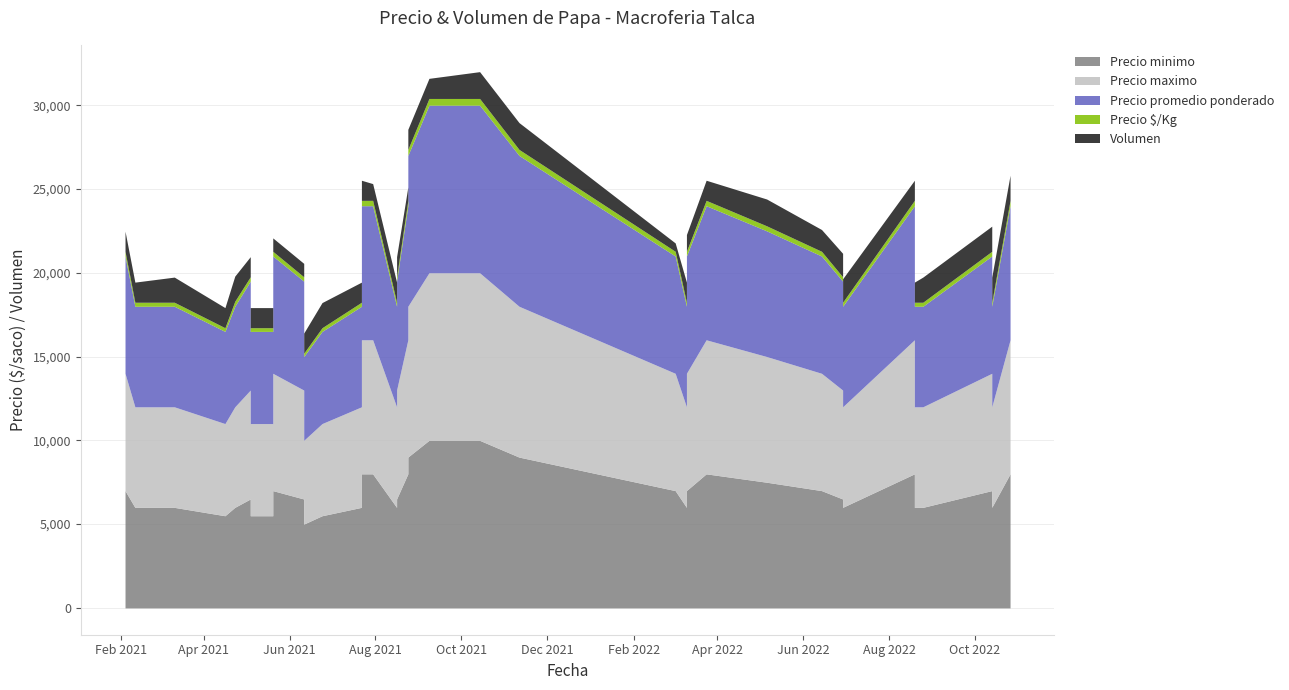

What value does the Volumen series have at 22?

1200